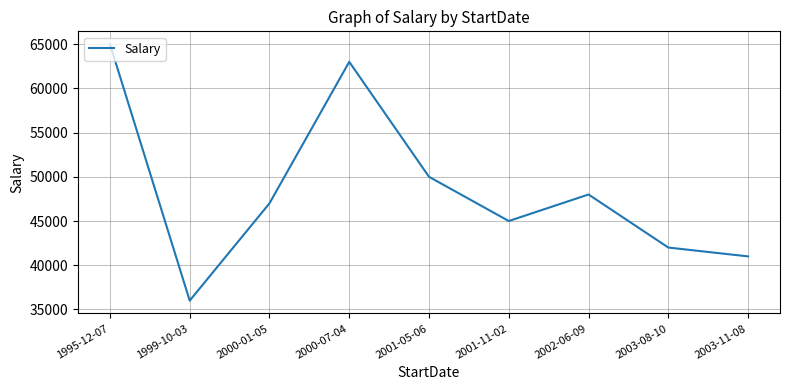

Rank the categories by value from lowest to highest.

1999-10-03, 2003-11-08, 2003-08-10, 2001-11-02, 2000-01-05, 2002-06-09, 2001-05-06, 2000-07-04, 1995-12-07